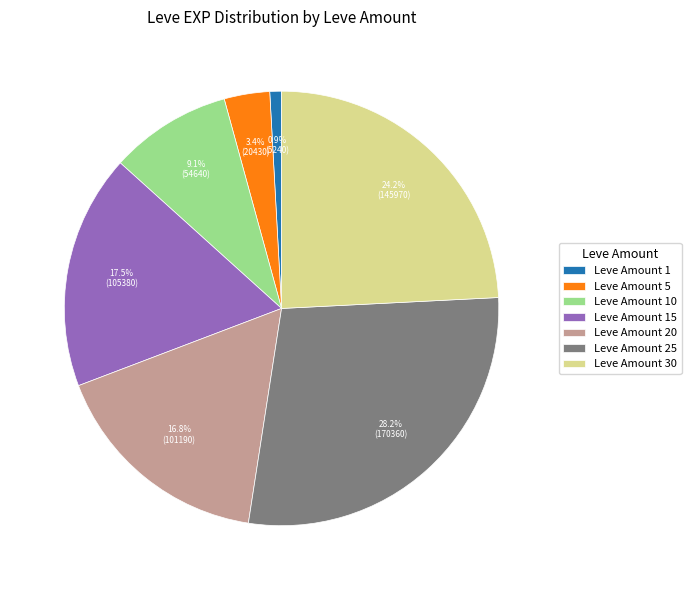

Which slice is the largest?

Leve Amount 25